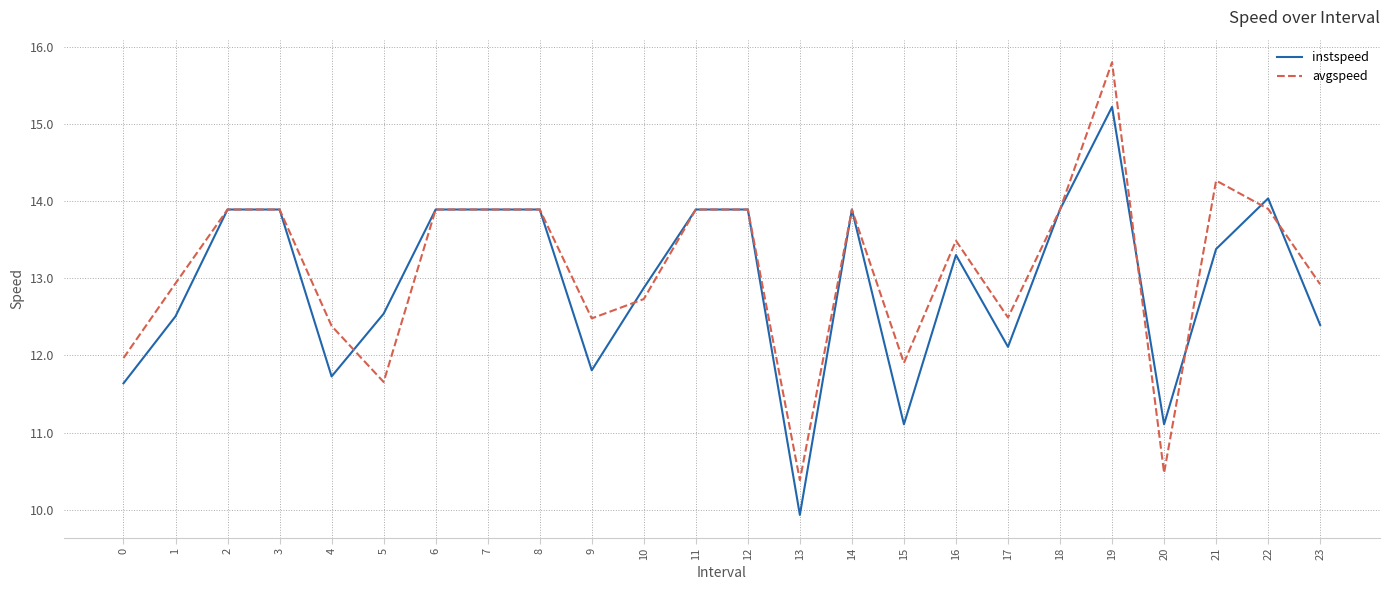

How many lines are shown in the chart?

2